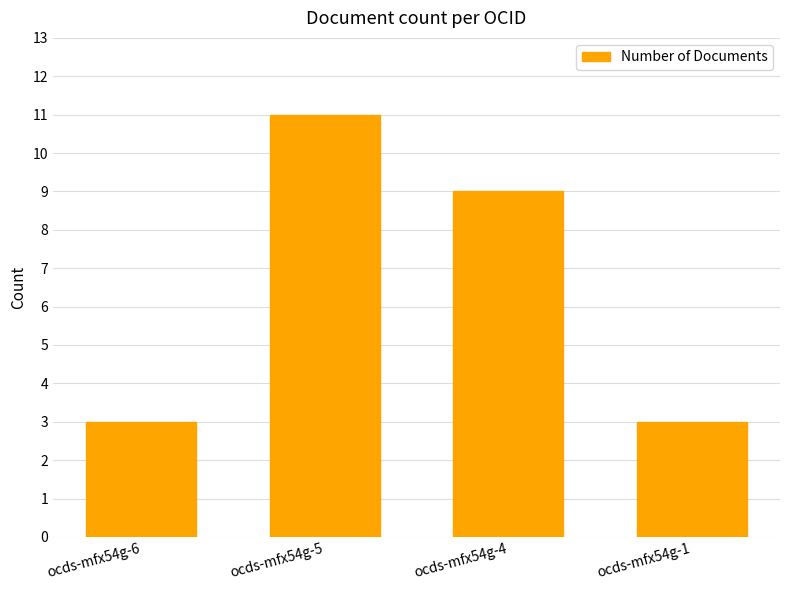

How many distinct data groups are displayed?

1